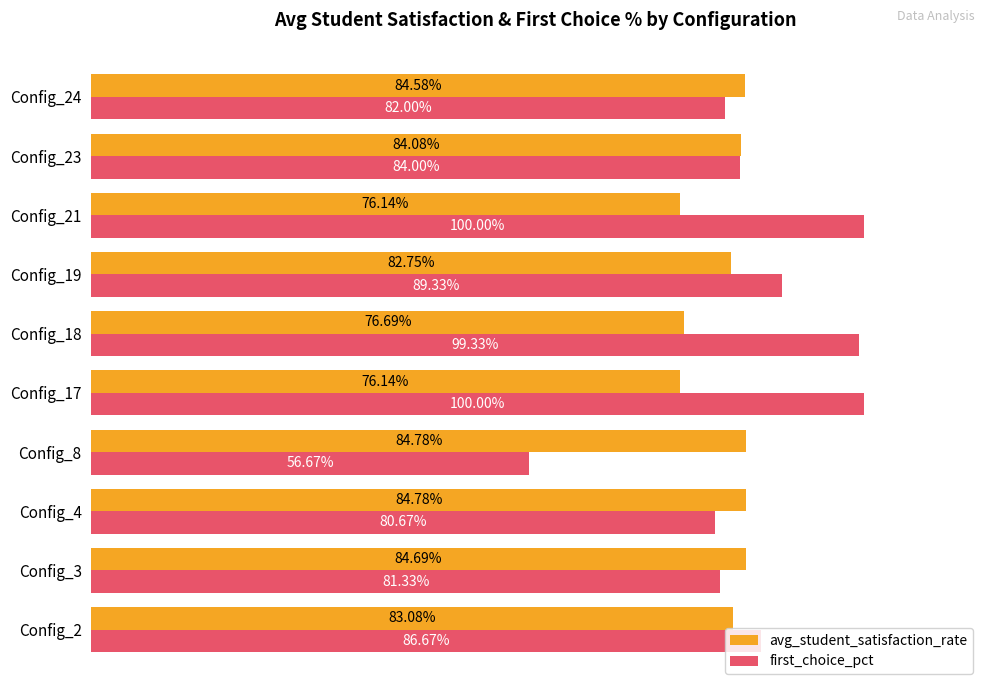

Which series has the largest total across all categories?

first_choice_pct